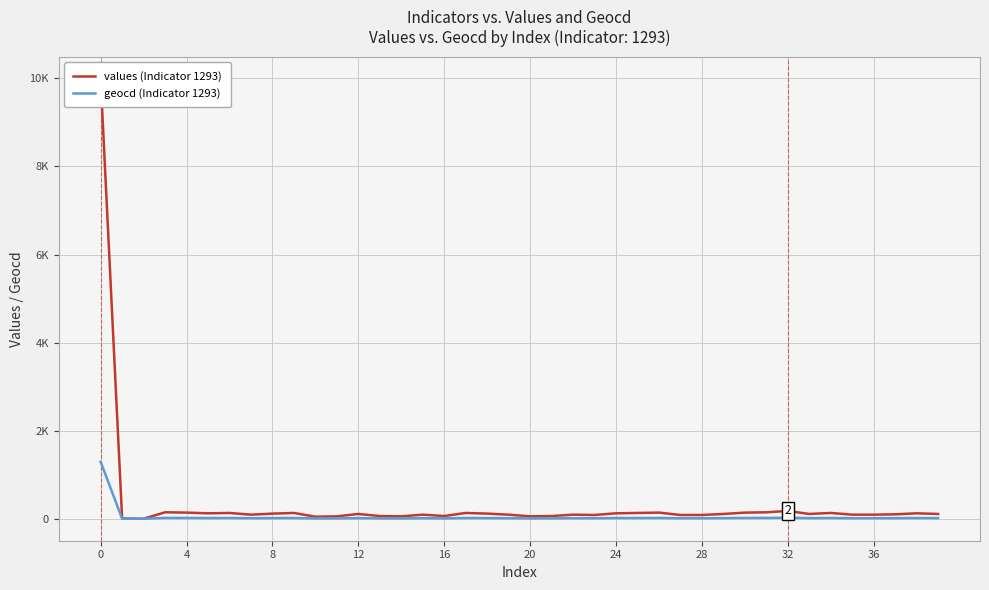

Is it true that values (Indicator 1293) equals 19 at 16?

False